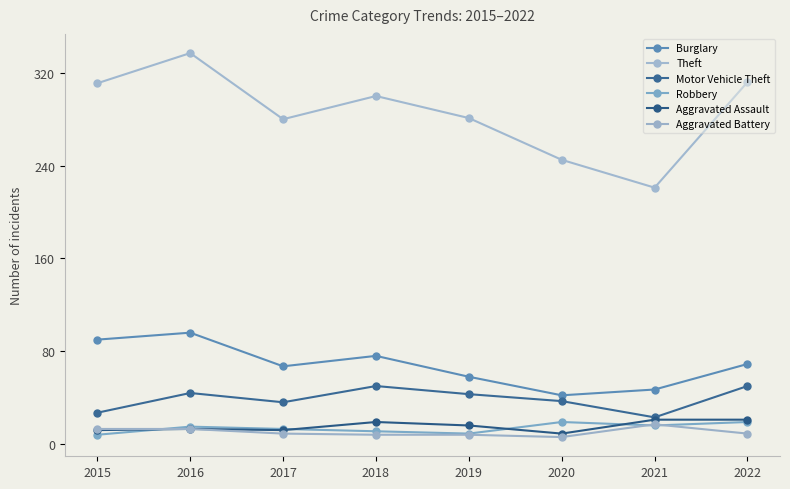

Reading left to right, what are all the values shown in this chart?

Burglary: 2015=90	2016=96	2017=67	2018=76	2019=58	2020=42	2021=47	2022=69
Theft: 2015=311	2016=337	2017=280	2018=300	2019=281	2020=245	2021=221	2022=312
Motor Vehicle Theft: 2015=27	2016=44	2017=36	2018=50	2019=43	2020=37	2021=23	2022=50
Robbery: 2015=8	2016=15	2017=13	2018=11	2019=9	2020=19	2021=16	2022=19
Aggravated Assault: 2015=12	2016=13	2017=12	2018=19	2019=16	2020=9	2021=21	2022=21
Aggravated Battery: 2015=13	2016=13	2017=9	2018=8	2019=8	2020=6	2021=17	2022=9